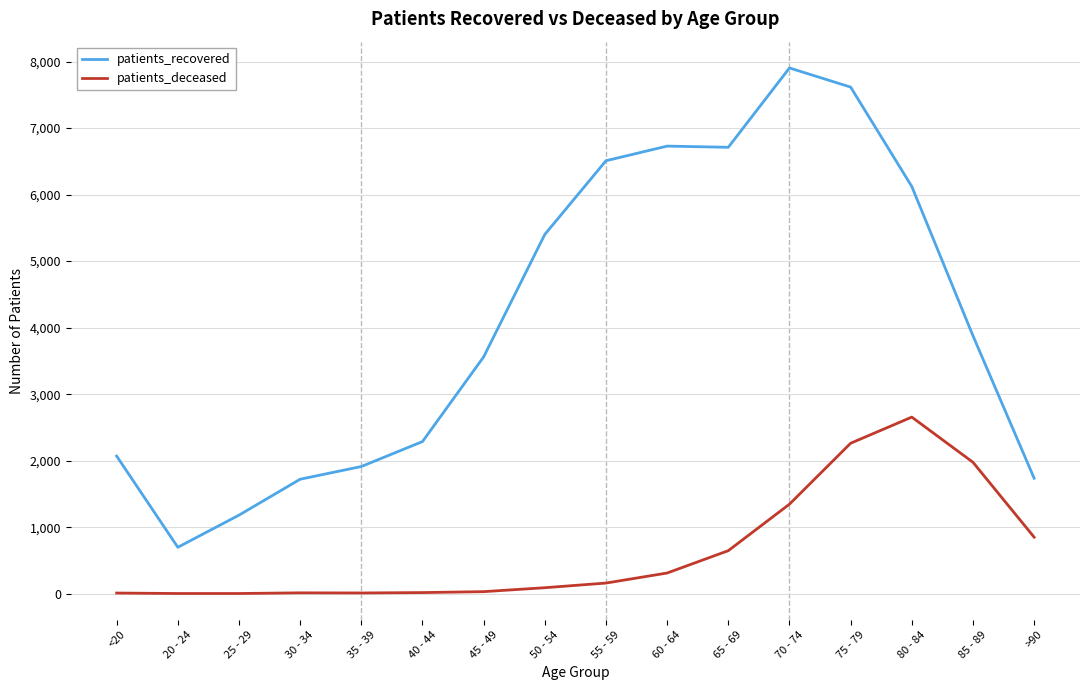

Rank the series at 60 - 64 from highest to lowest value.

patients_recovered, patients_deceased